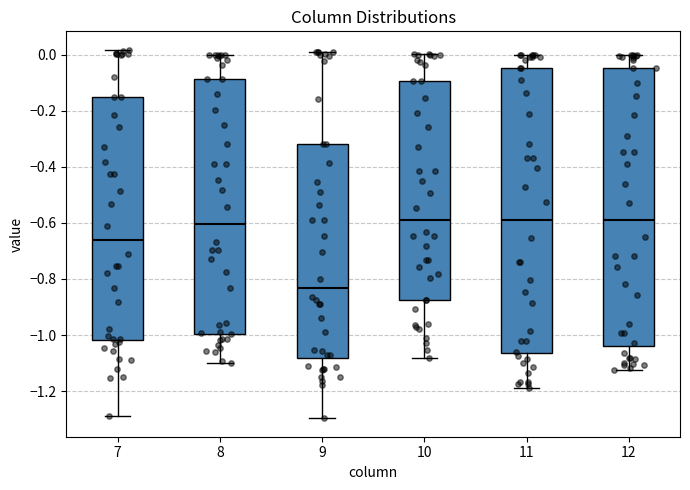

Reading left to right, transcribe this box plot: for each box, give where its median line is, the range the box spans, and where its two whiskers end, as read against the y-axis. The values are not printed on the chart, so give them approximately, as read against the axis.

7: median -0.66, box -1.02 to -0.14, whiskers -1.28 to 0.02
8: median -0.60, box -1.00 to -0.08, whiskers -1.10 to 0.00
9: median -0.84, box -1.08 to -0.32, whiskers -1.30 to 0.02
10: median -0.58, box -0.88 to -0.10, whiskers -1.08 to 0.00
11: median -0.58, box -1.06 to -0.04, whiskers -1.18 to 0.00
12: median -0.58, box -1.04 to -0.04, whiskers -1.12 to 0.00